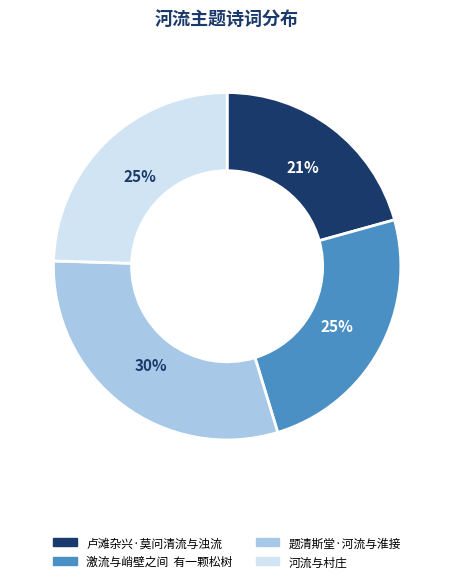

Which has a higher value, 题清斯堂·河流与淮接 or 卢滩杂兴·莫问清流与浊流?

题清斯堂·河流与淮接